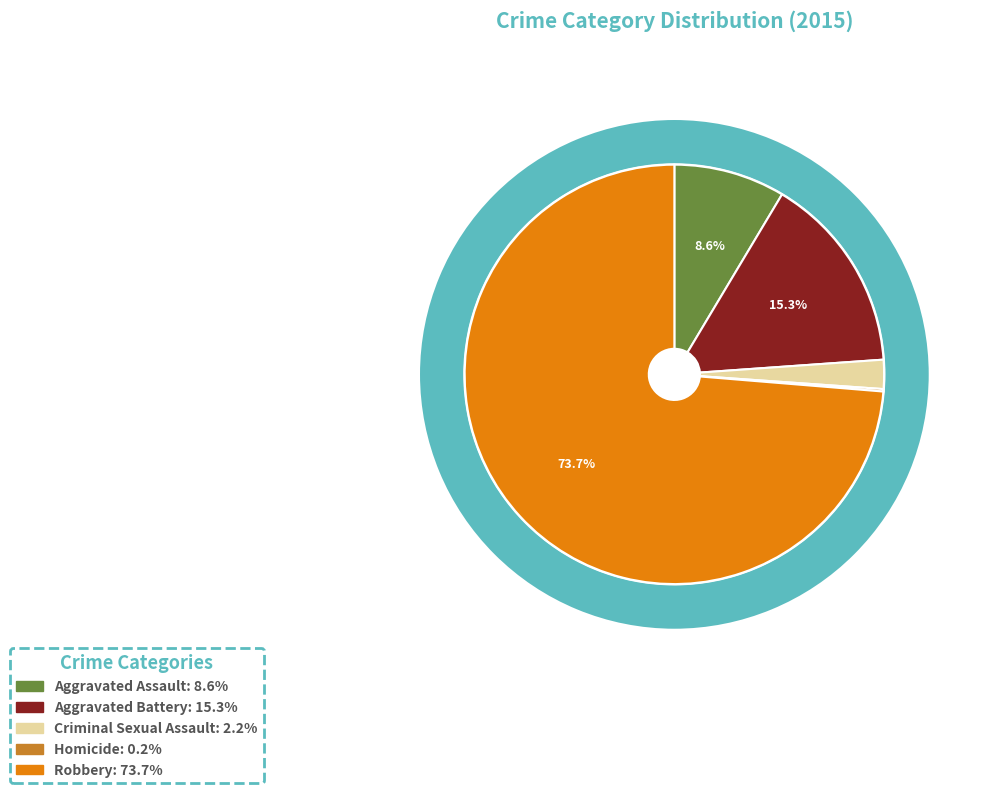

To the nearest percent, what is the average slice percentage?

20%